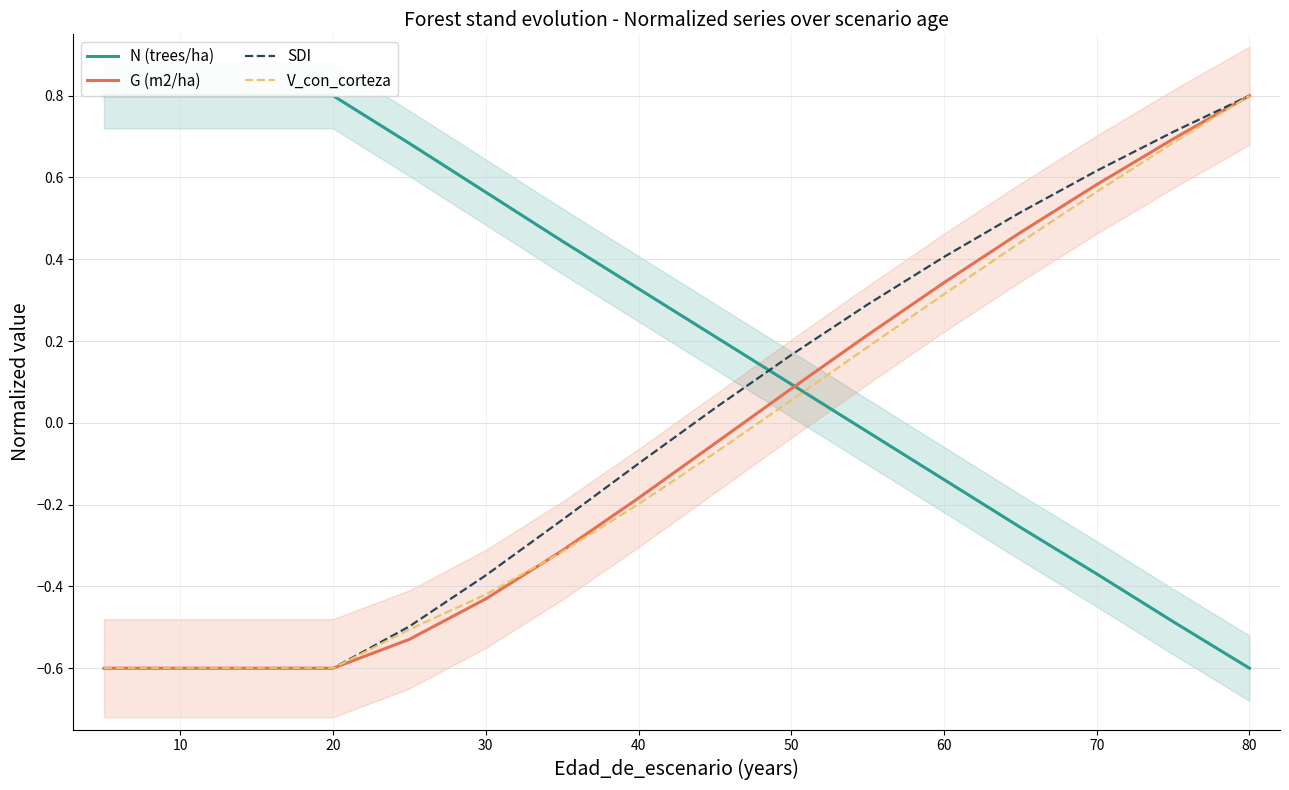

Is this an area chart (filled region under the line)?

No